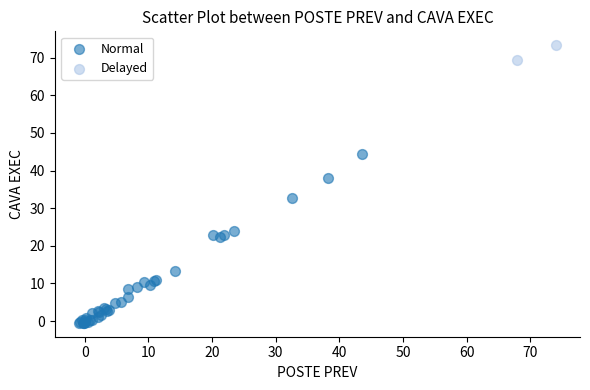

Which series has the widest spread of Y values?

Normal